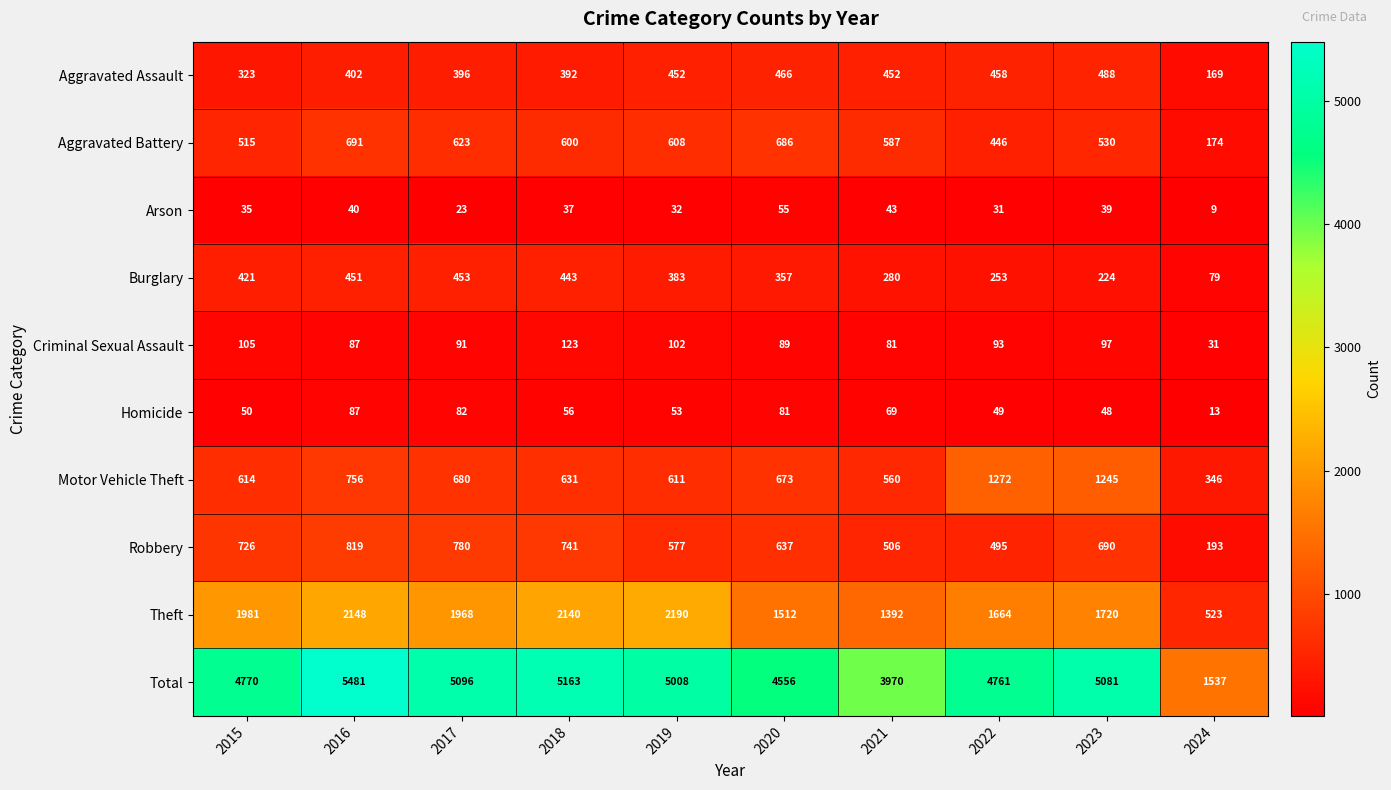

At which label does Motor Vehicle Theft reach its minimum?

2024